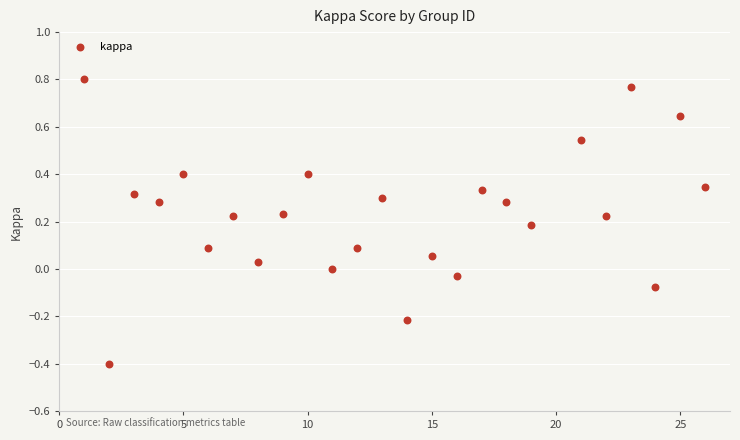

What is the range of Y values (max minus min)?

1.2